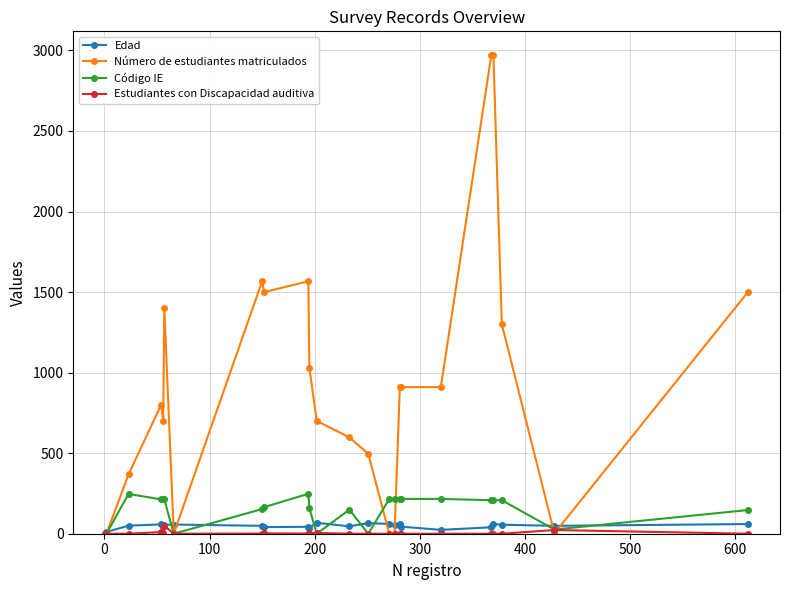

Which series has the largest total across all categories?

Número de estudiantes matriculados